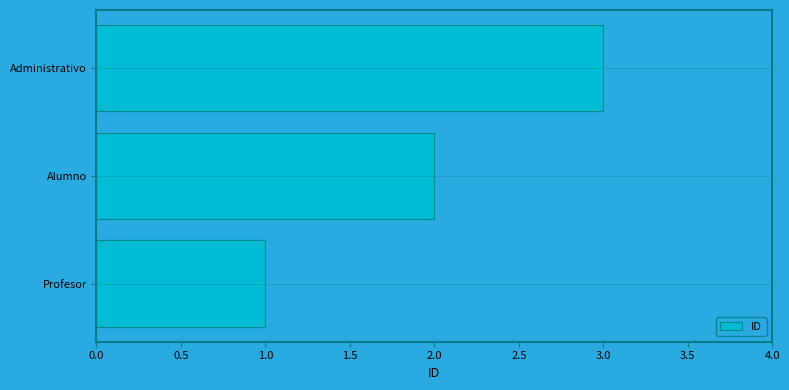

Which label corresponds to the largest value in the chart?

Administrativo